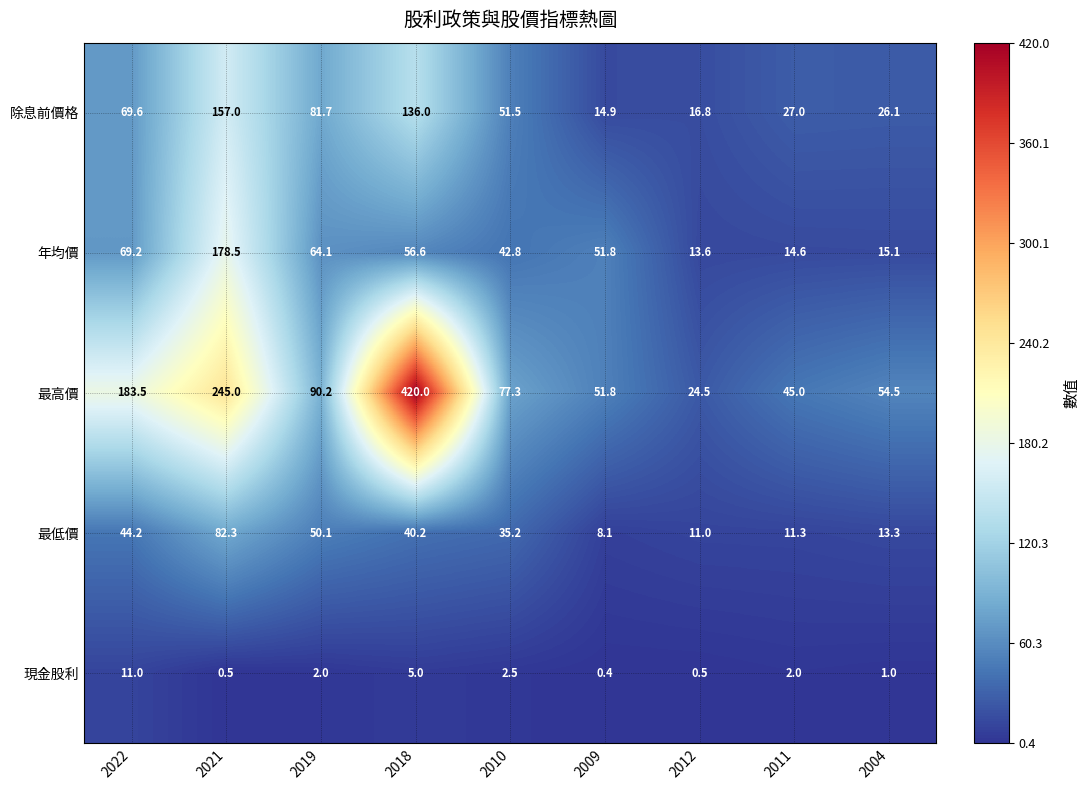

Which series has the largest total across all categories?

最高價